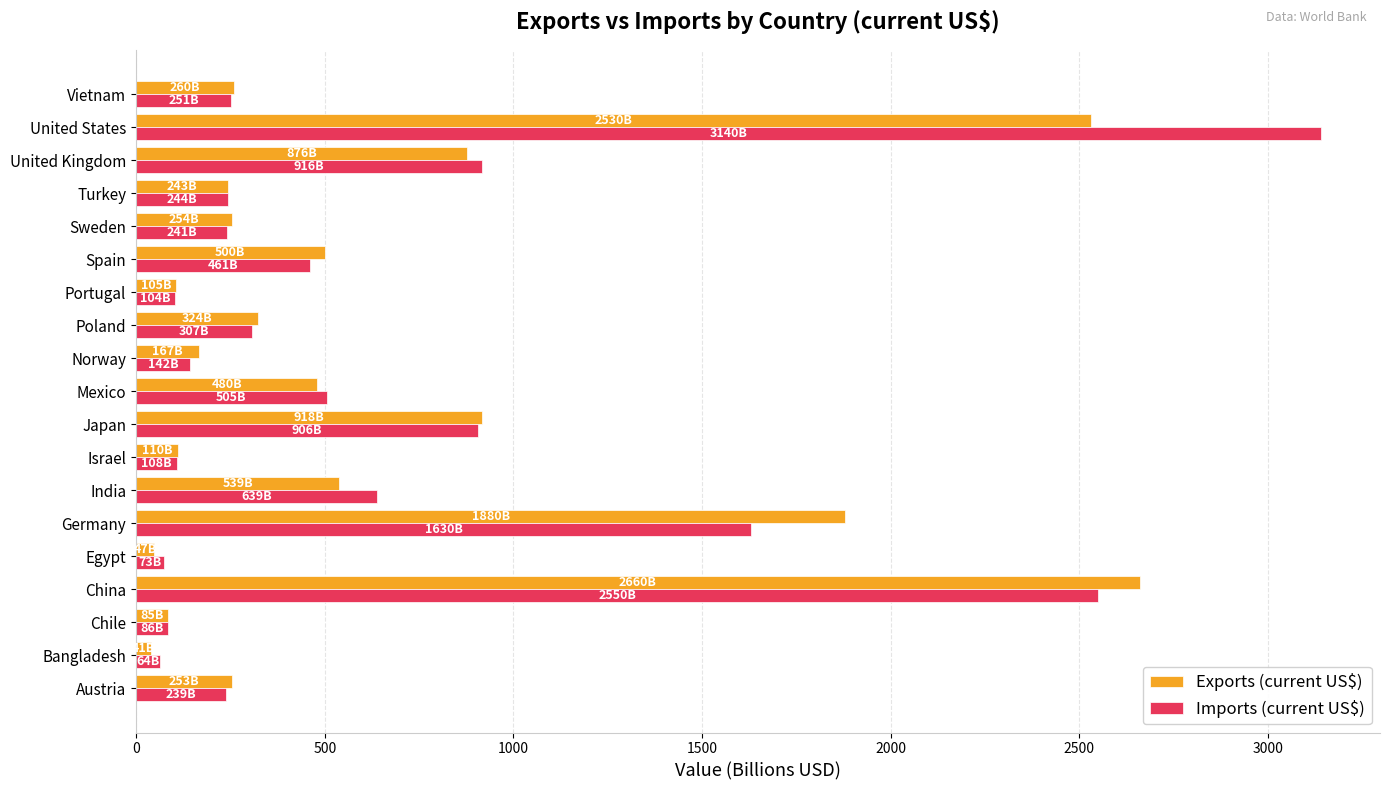

At which category is the sum across all series the highest?

United States